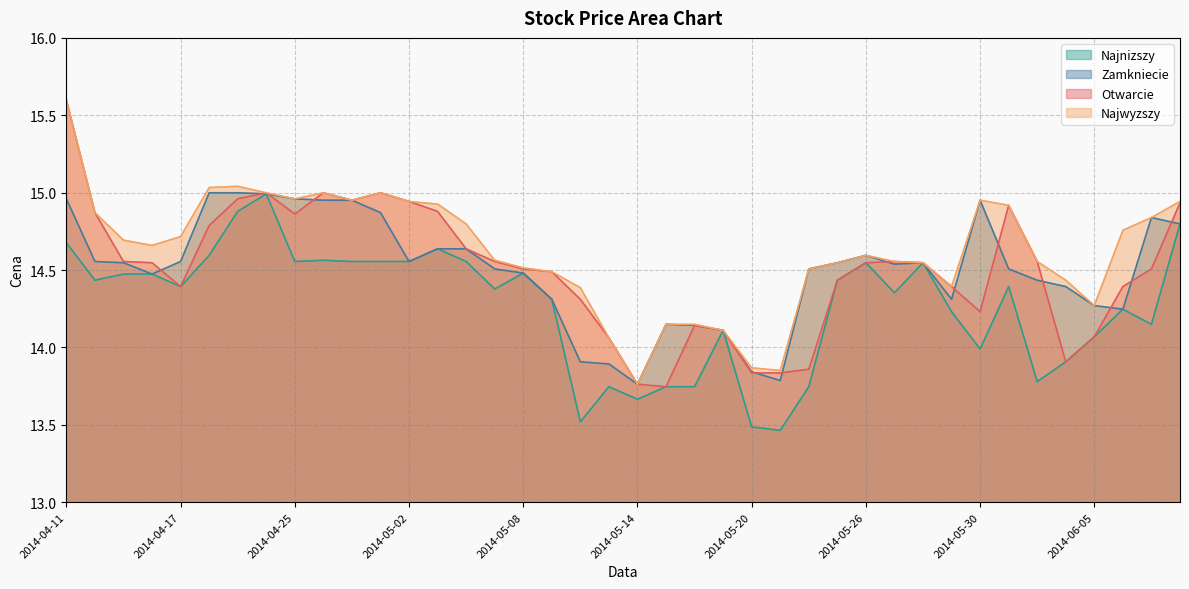

The value of Najwyzszy at 2014-06-04 is 14.4. True or false?

True